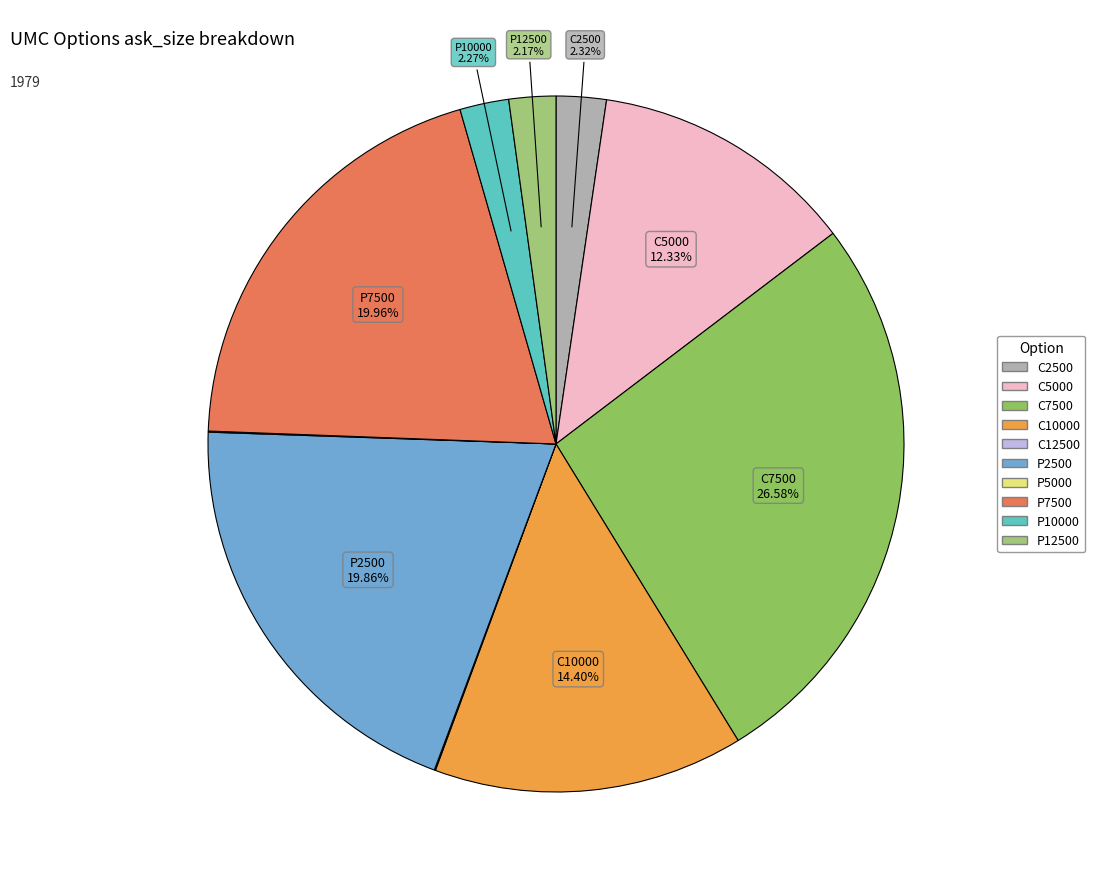

How many segments does this pie chart have?

10